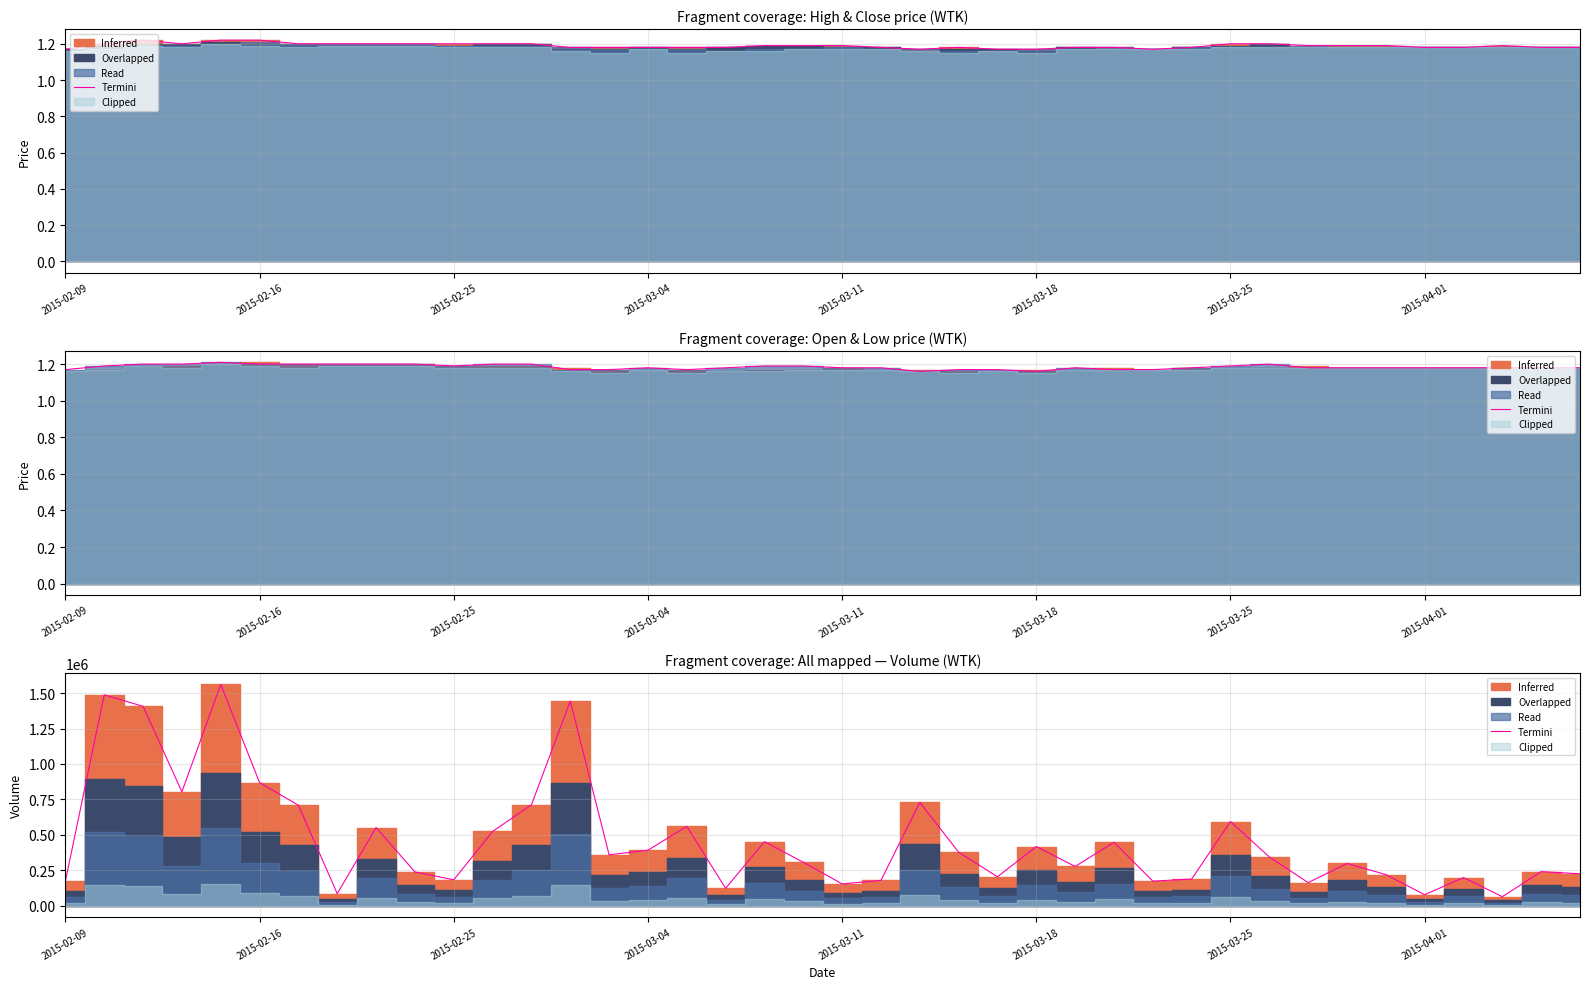

Reading right to left, what are all the values shown in this chart?

225300	240800	63700	199000	77500	220000	298000	163000	344100	593900	188100	173500	447800	277100	417500	204000	377800	729300	178300	154100	306700	451600	123000	559700	391500	359500	1443700	711800	524000	182600	238600	551500	85000	708900	868200	1560700	803700	1406500	1487300	174000